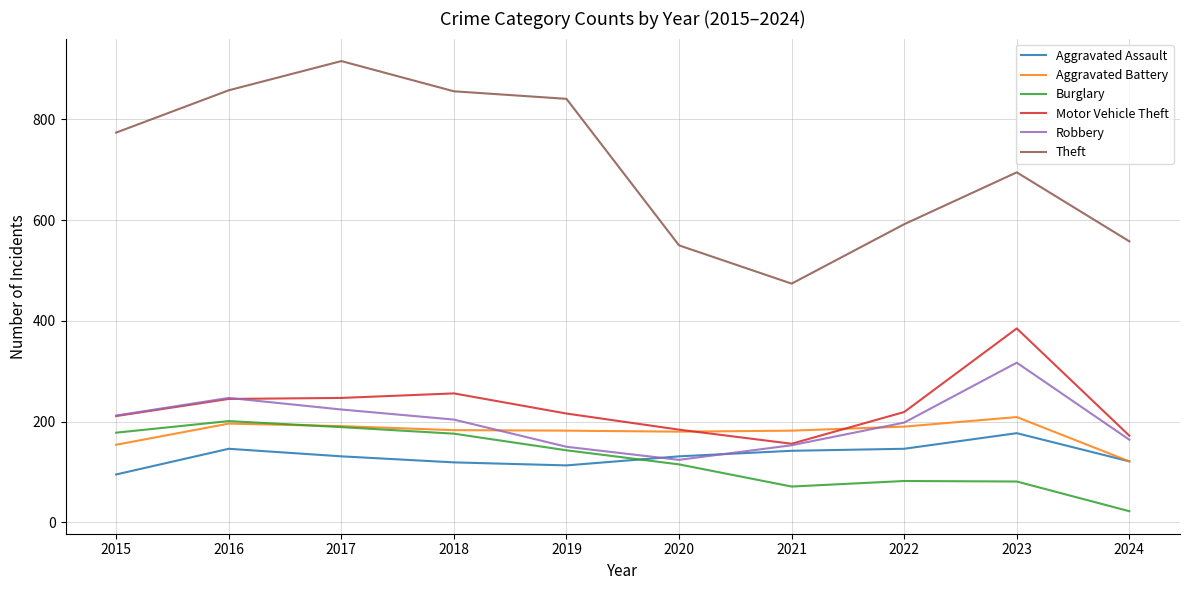

True or false: Aggravated Battery and Theft cross at least once.

False